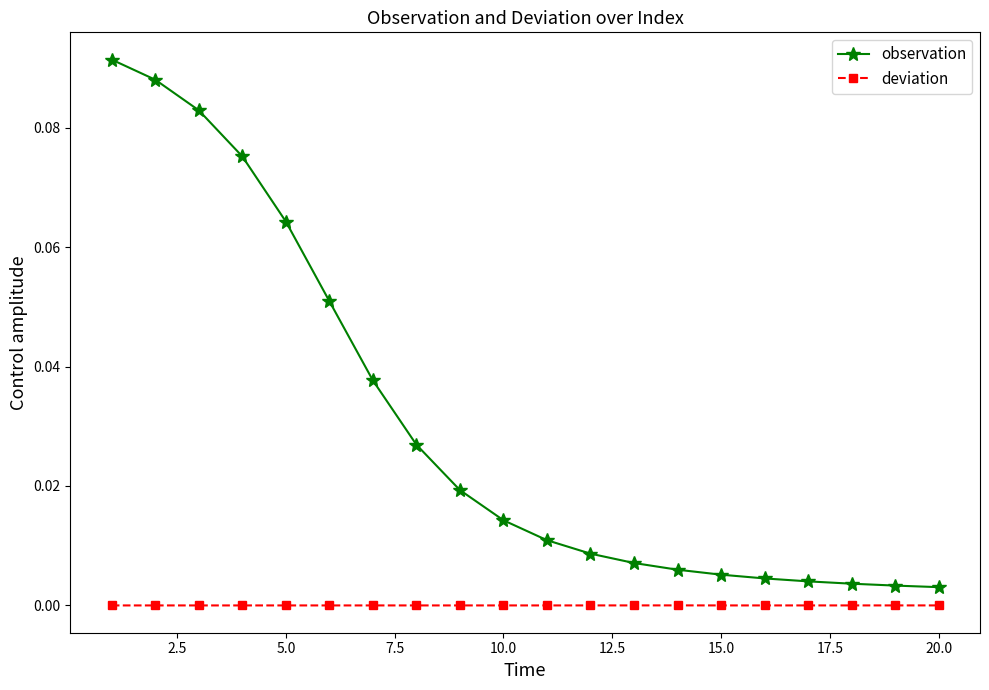

Which series has the largest range (max minus min)?

observation